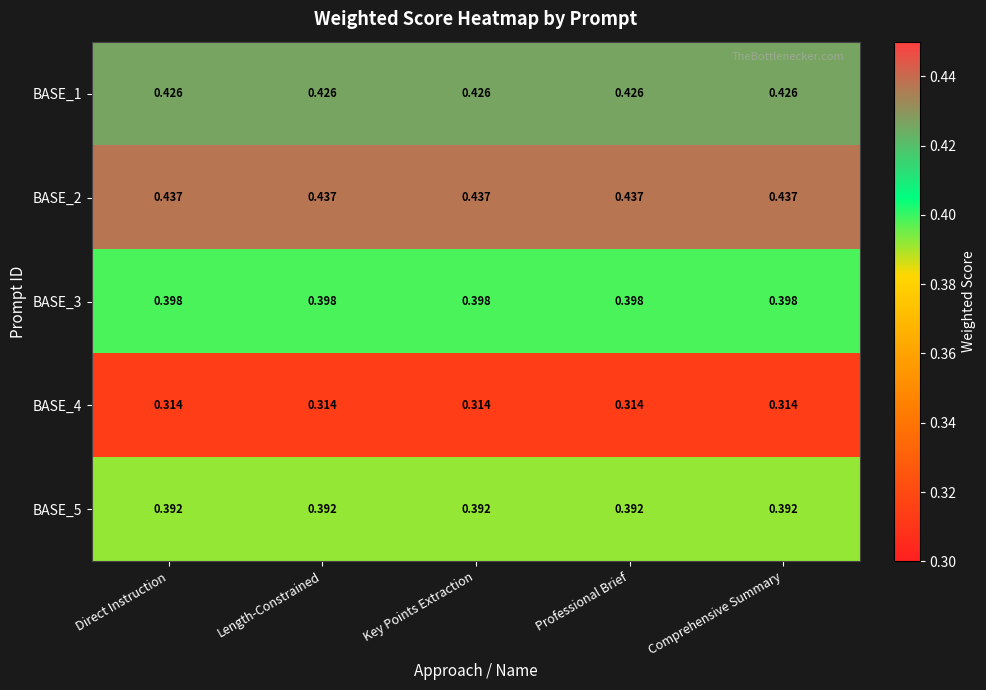

Which series has the largest total across all categories?

BASE_2